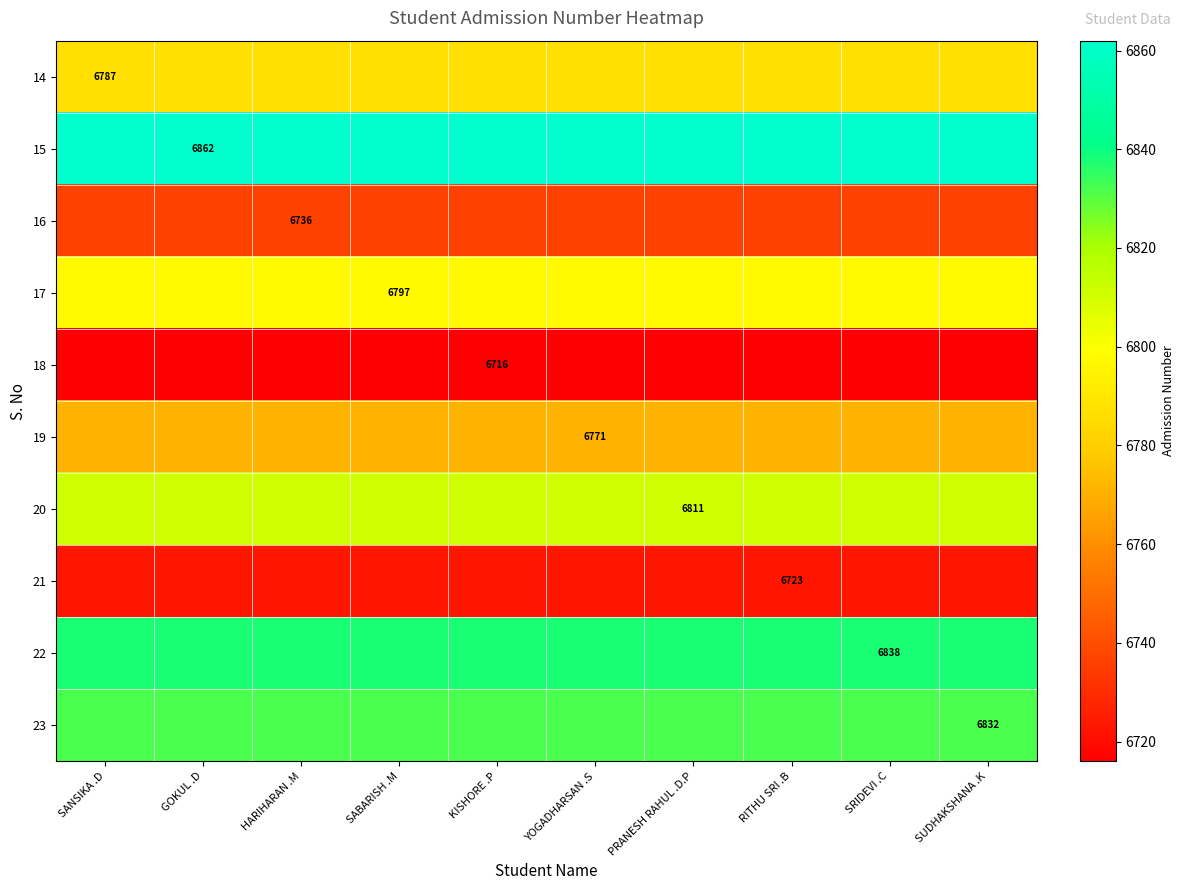

Which has a higher value, RITHU SRI .B or SRIDEVI .C?

RITHU SRI .B